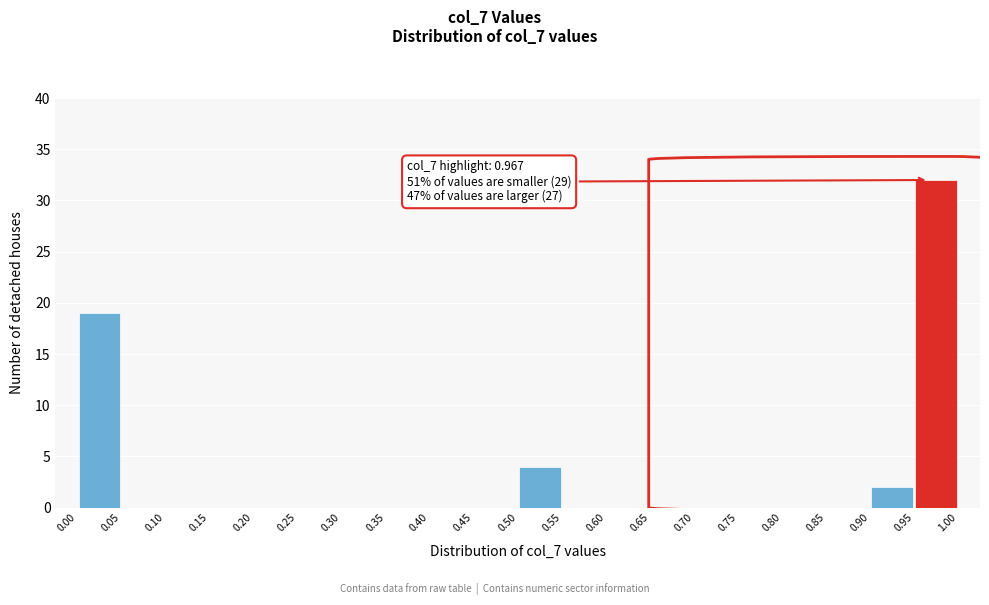

Which range on the x-axis has the tallest bar?

0.95 to 1.00